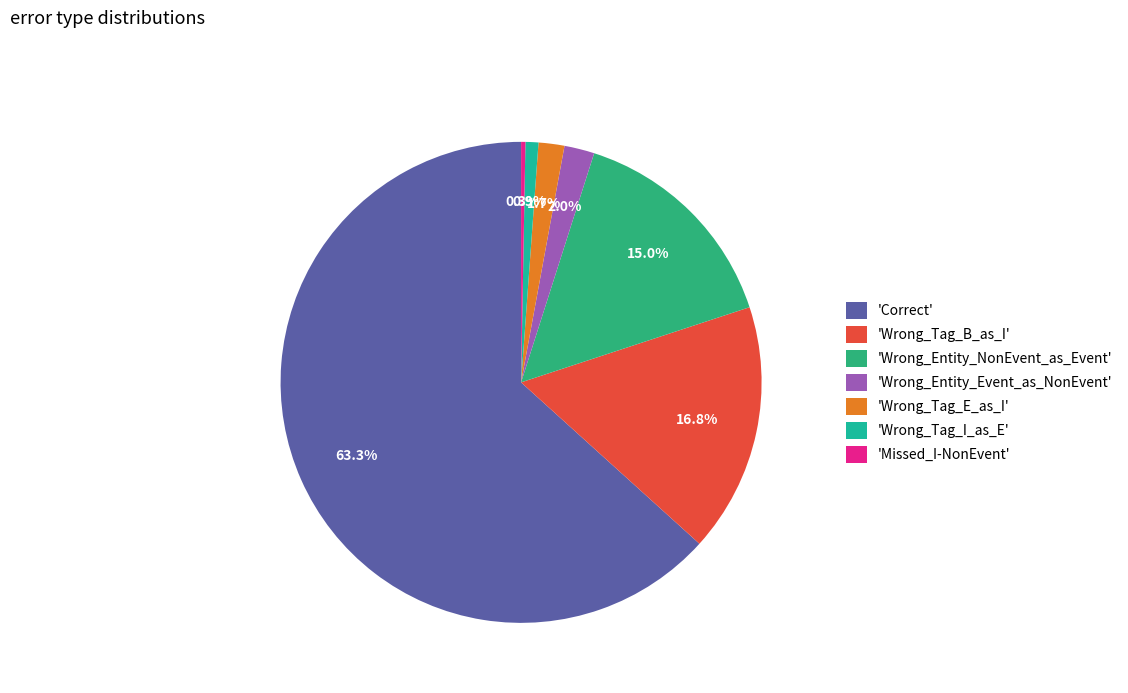

How many slices are in this pie chart?

7